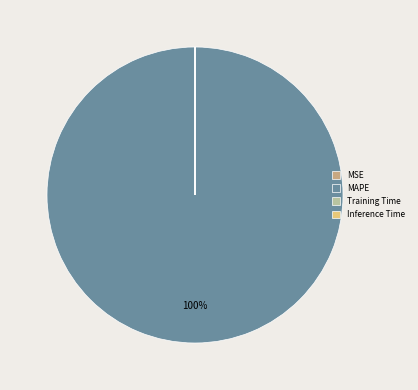

Is there any slice that represents more than half of the pie?

Yes